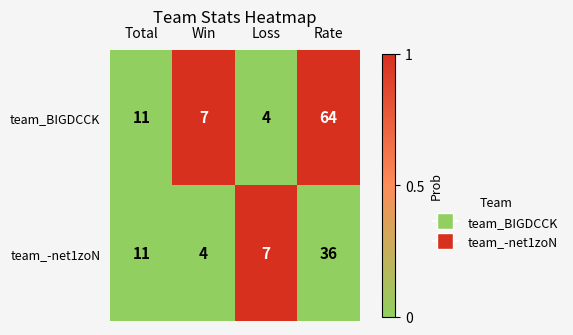

How many data points in team_BIGDCCK are less than 11?

2